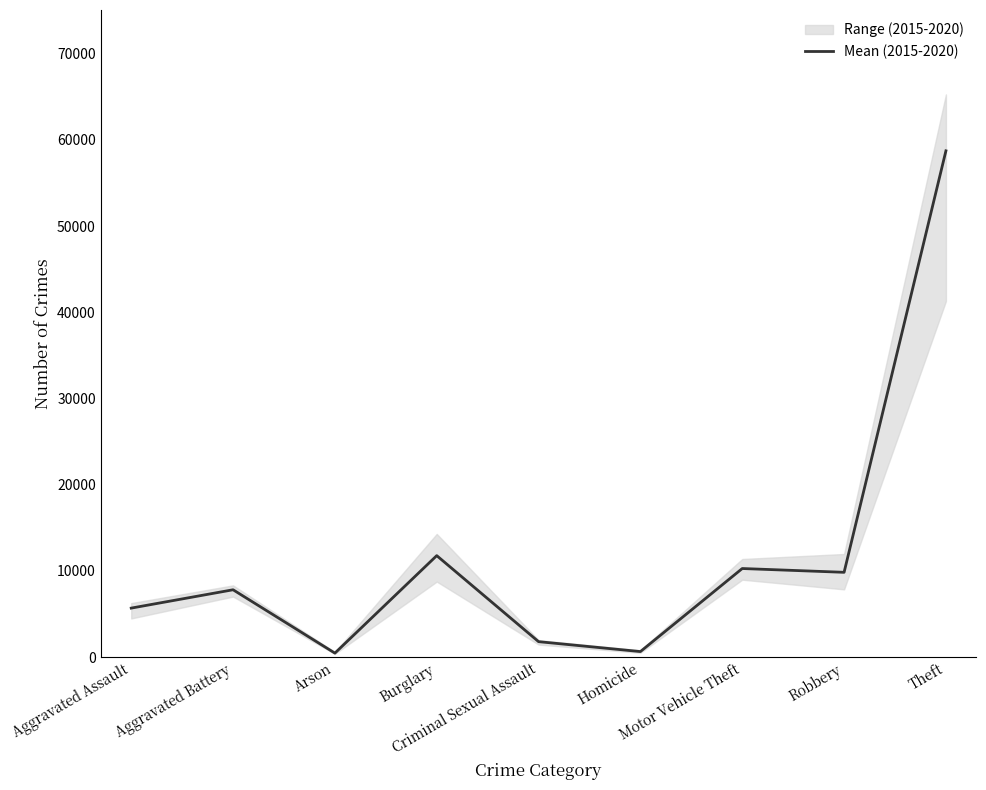

Reading left to right, list all the values displayed in this chart.

5681.5	7809.7	457.5	11769.2	1787.7	638.0	10274.3	9834.5	58737.7